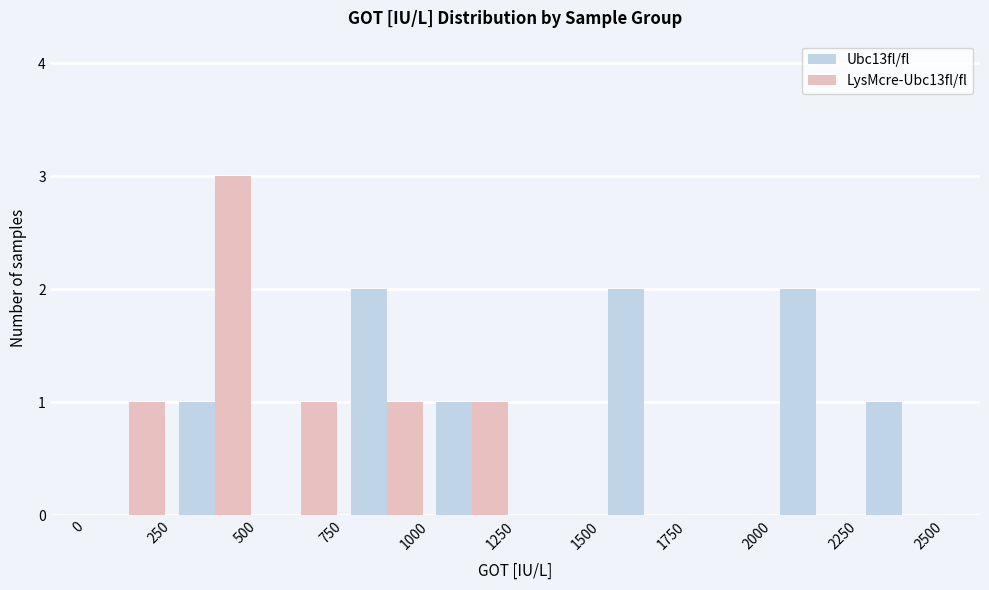

Reading left to right, transcribe this chart: for each range on the x-axis, give the height of each series' bar. The values are not printed on the chart, so give them approximately, as read against the axis.

0 to 250: Ubc13fl/fl=0	LysMcre-Ubc13fl/fl=1
250 to 500: Ubc13fl/fl=1	LysMcre-Ubc13fl/fl=3
500 to 750: Ubc13fl/fl=0	LysMcre-Ubc13fl/fl=1
750 to 1000: Ubc13fl/fl=2	LysMcre-Ubc13fl/fl=1
1000 to 1250: Ubc13fl/fl=1	LysMcre-Ubc13fl/fl=1
1250 to 1500: Ubc13fl/fl=0	LysMcre-Ubc13fl/fl=0
1500 to 1750: Ubc13fl/fl=2	LysMcre-Ubc13fl/fl=0
1750 to 2000: Ubc13fl/fl=0	LysMcre-Ubc13fl/fl=0
2000 to 2250: Ubc13fl/fl=2	LysMcre-Ubc13fl/fl=0
2250 to 2500: Ubc13fl/fl=1	LysMcre-Ubc13fl/fl=0